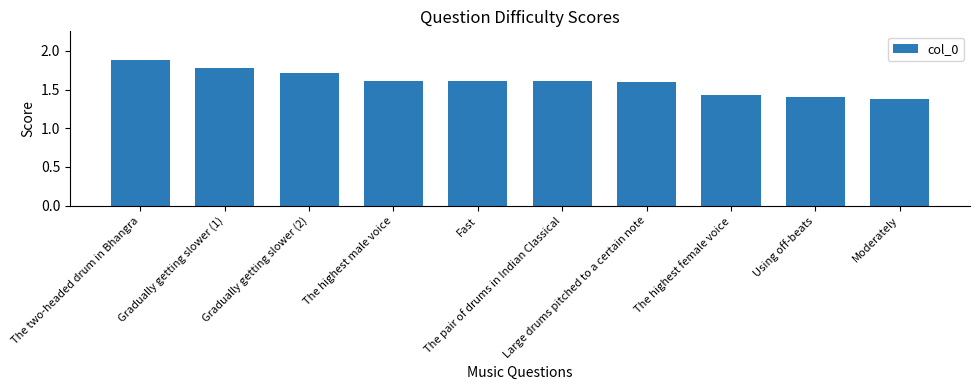

How many values are between 1 and 2?

10